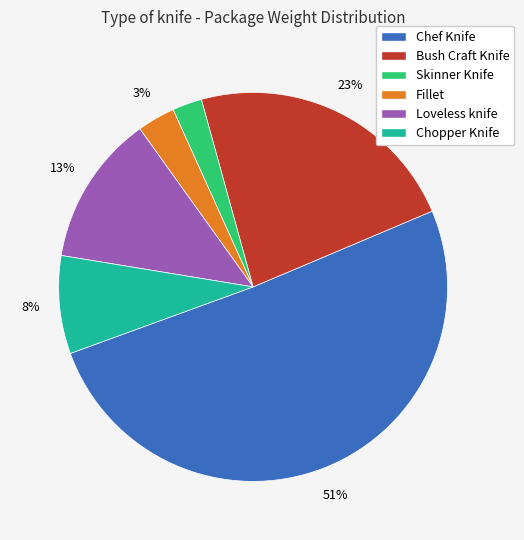

To the nearest percent, what percentage of the pie is Bush Craft Knife?

23%